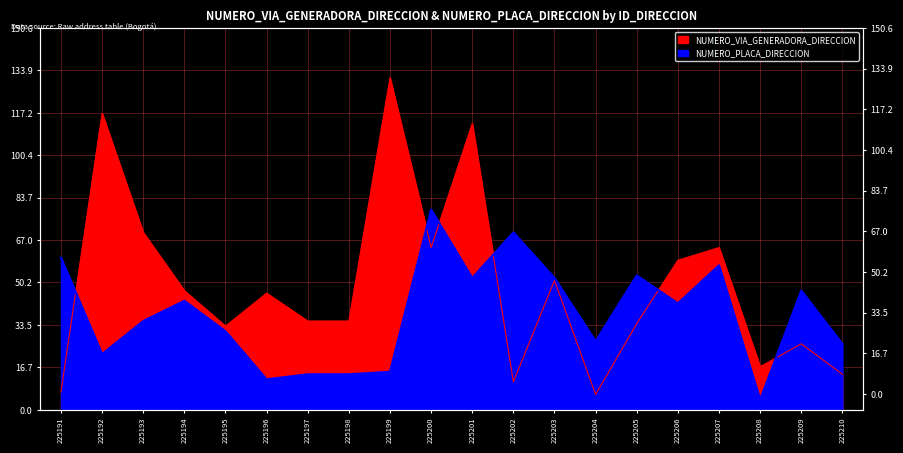

The value of NUMERO_PLACA_DIRECCION at 225206 is 62. True or false?

False